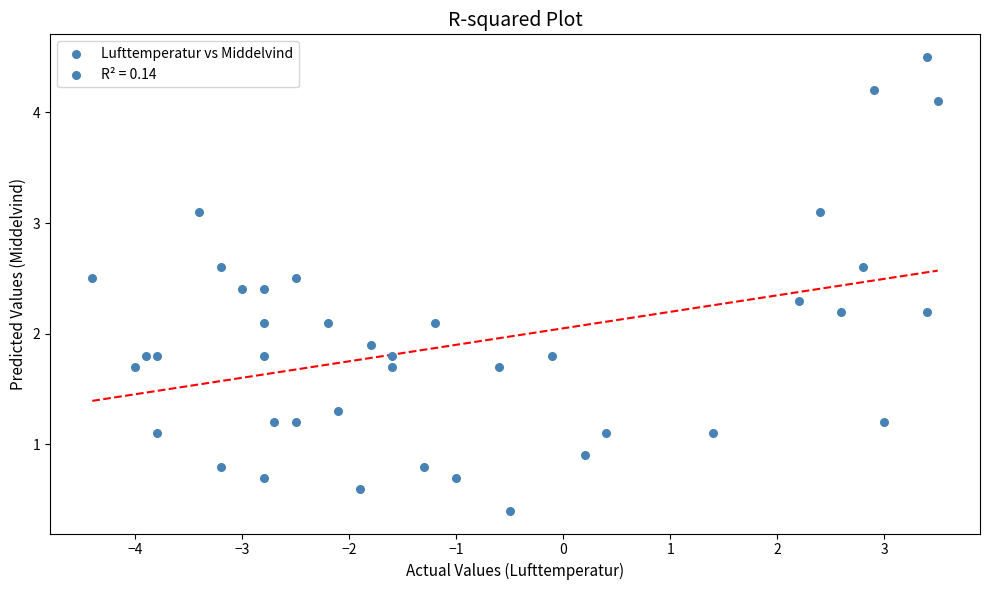

What is the range of Y values (max minus min)?

4.1